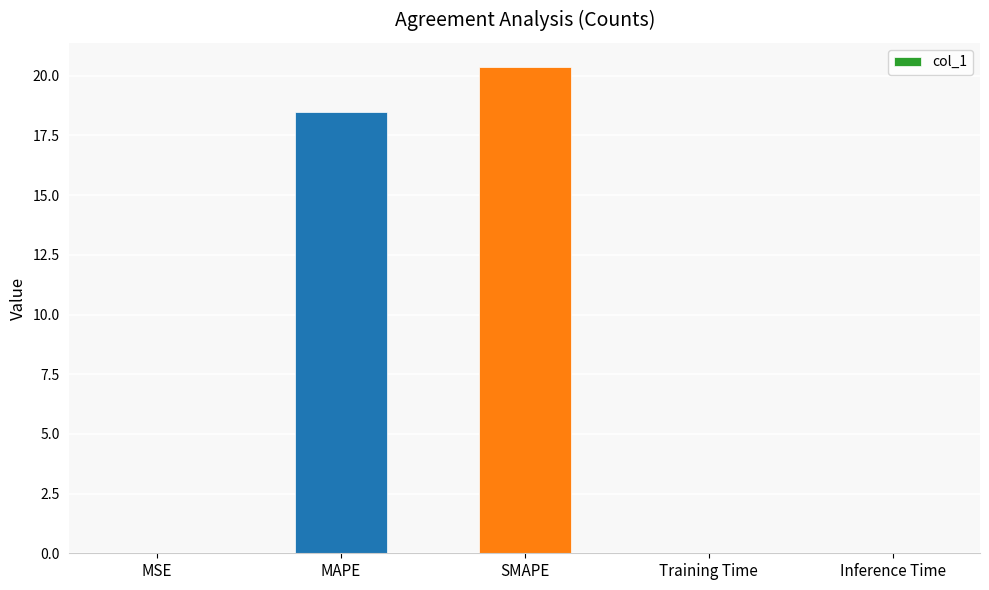

Are the bars grouped side by side (vs. stacked)?

No